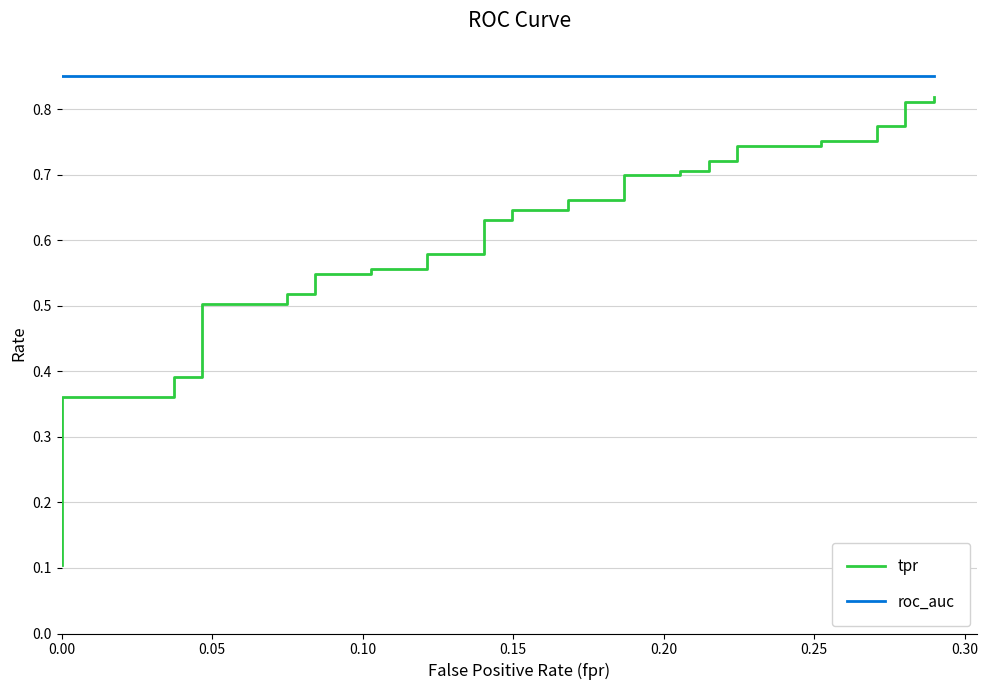

What position from the left is 0.15?

4